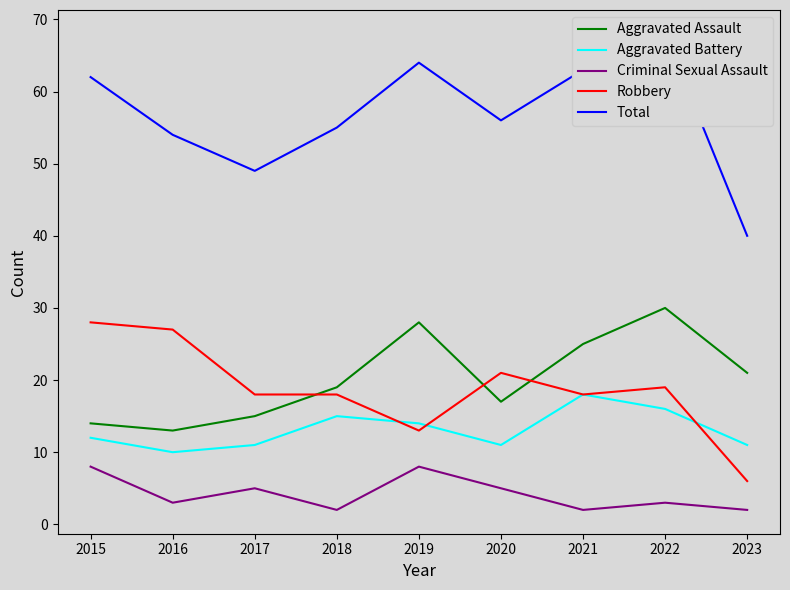

Which series has the largest total across all categories?

Total